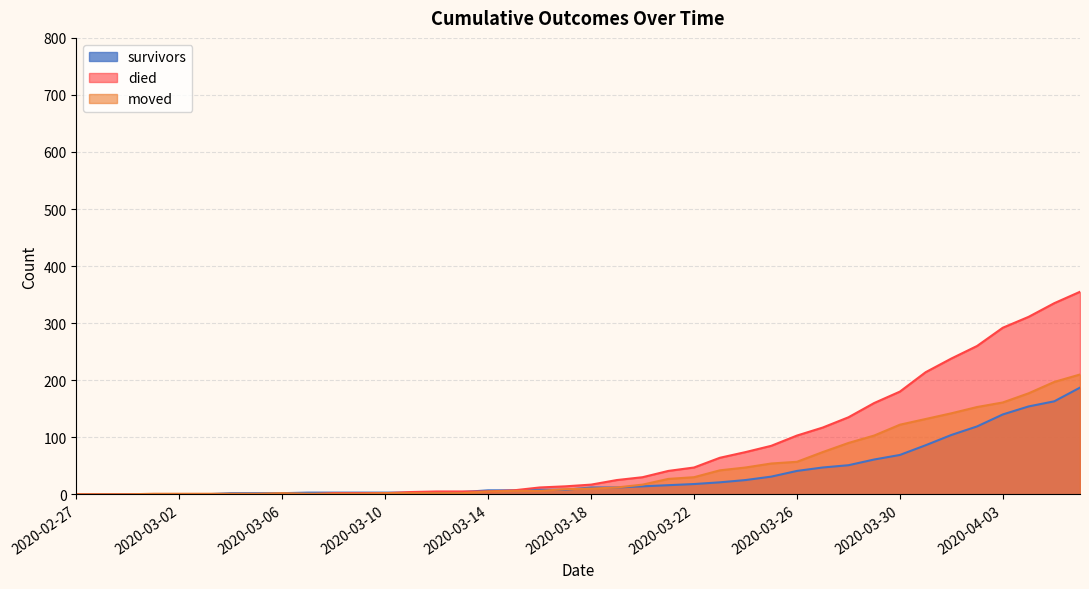

How many lines are shown in the chart?

3